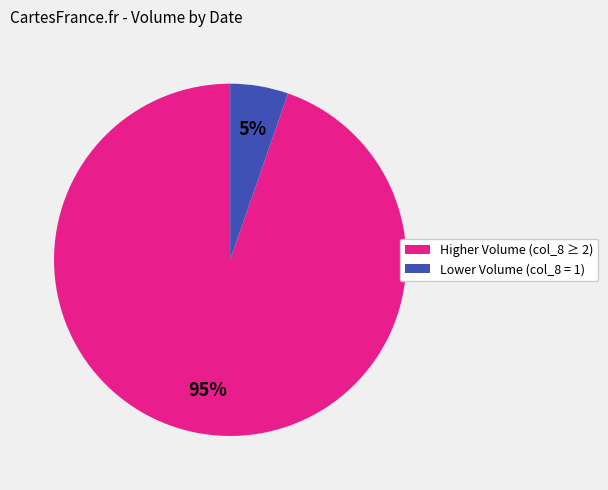

Does any single category account for the majority?

Yes